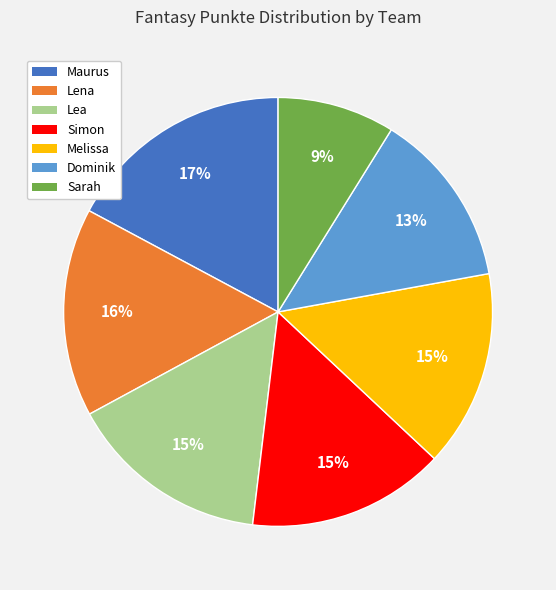

Count the number of slices in the pie.

7